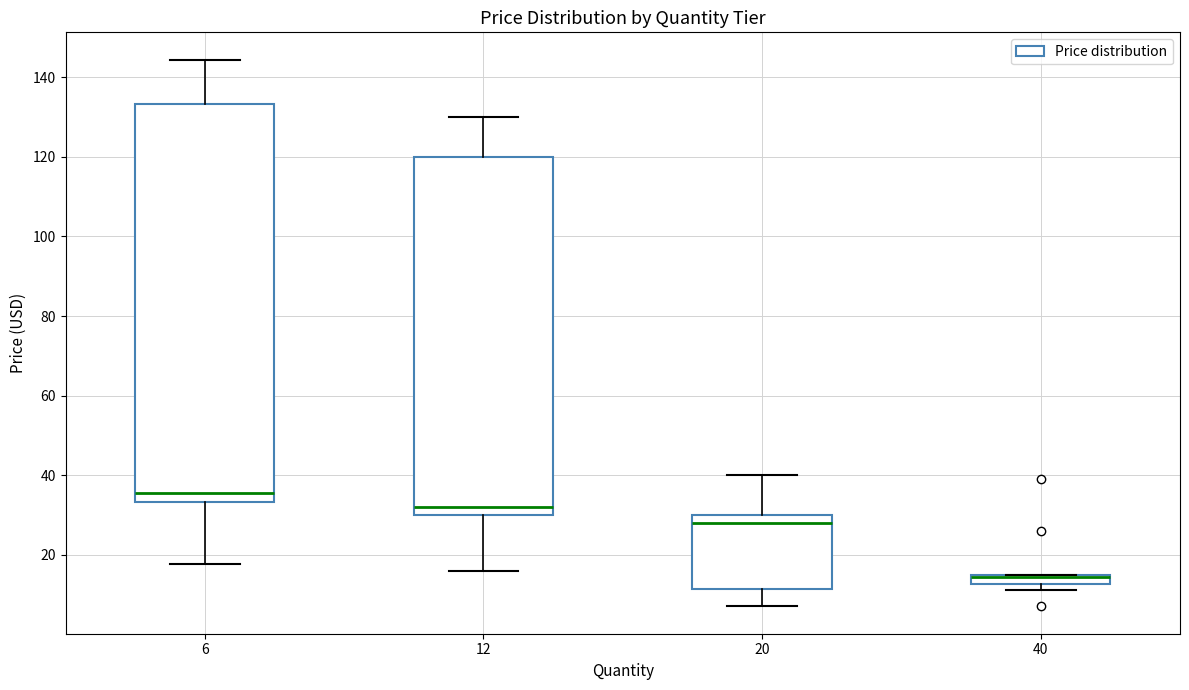

Where is the upper edge of the box at x = 20 on the y-axis? The values are not printed on the chart, so give them approximately, as read against the axis.

30